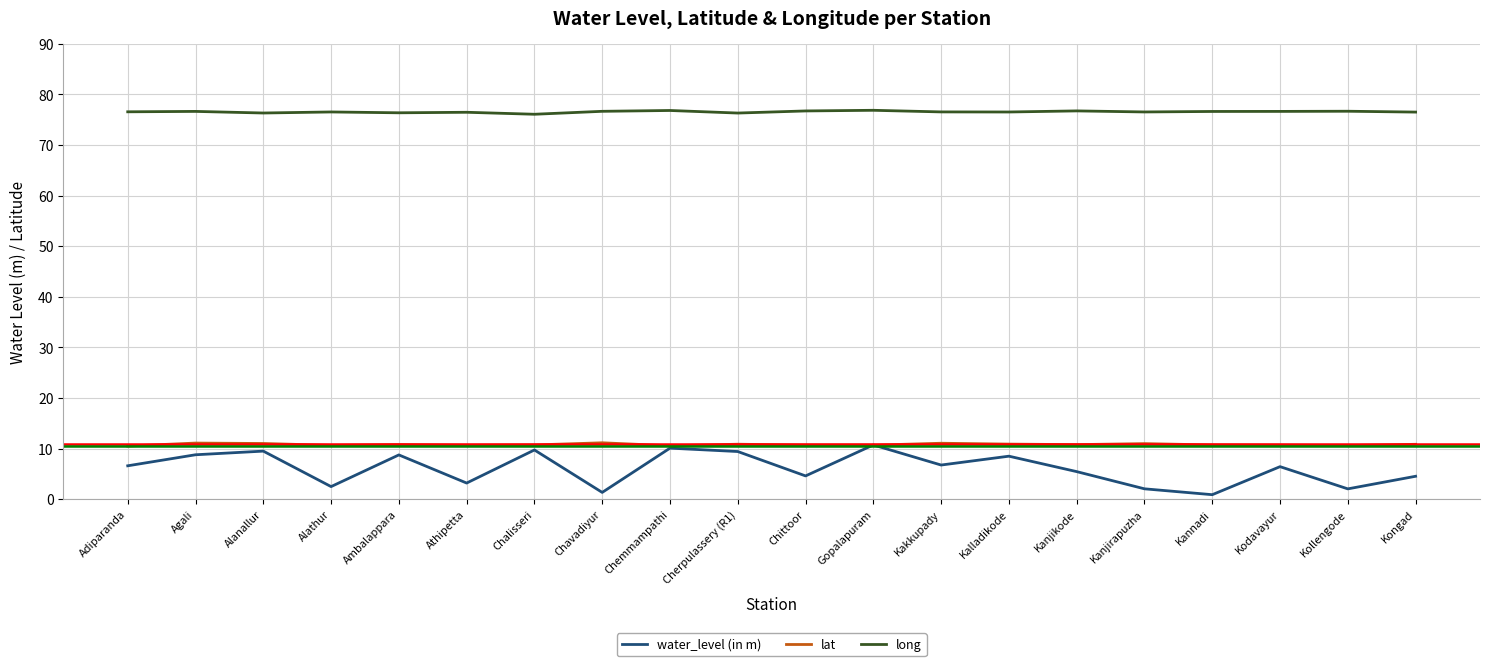

What position from the right is Kakkupady?

8